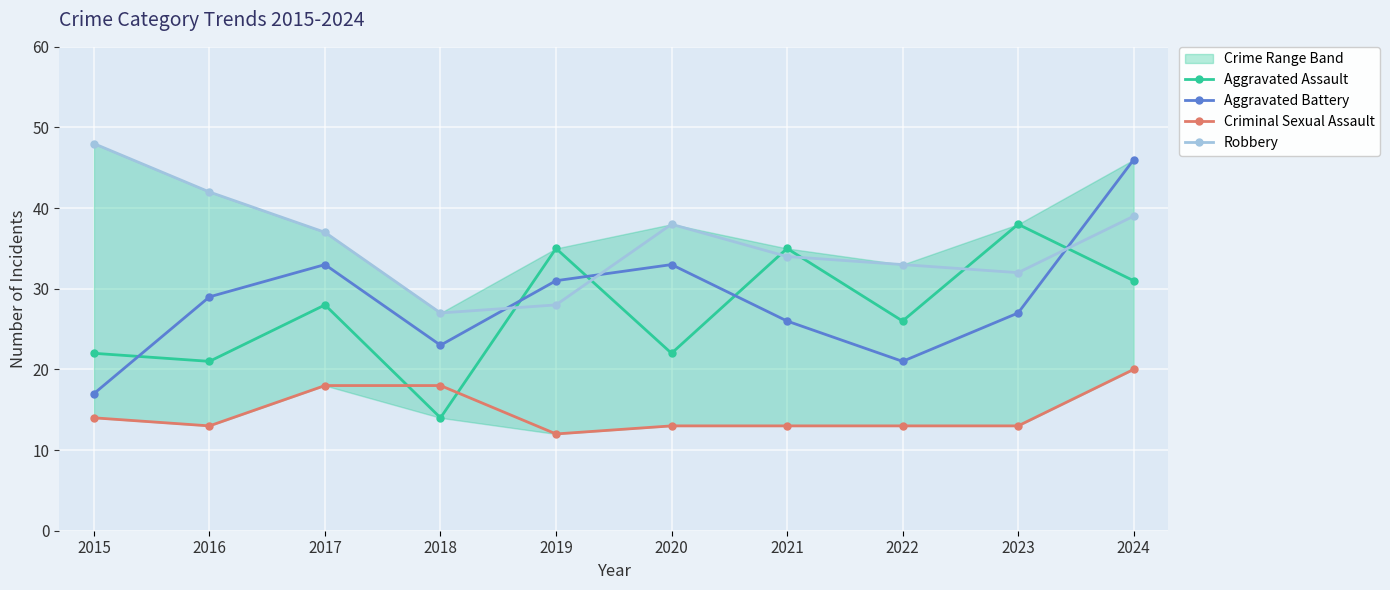

Between which two adjacent categories do Aggravated Assault and Aggravated Battery first intersect?

2015 and 2016